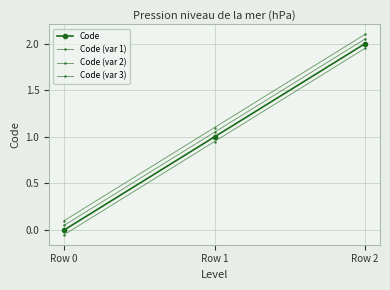

List the series in order of their overall mean, highest first.

Code (var 3), Code (var 1), Code, Code (var 2)